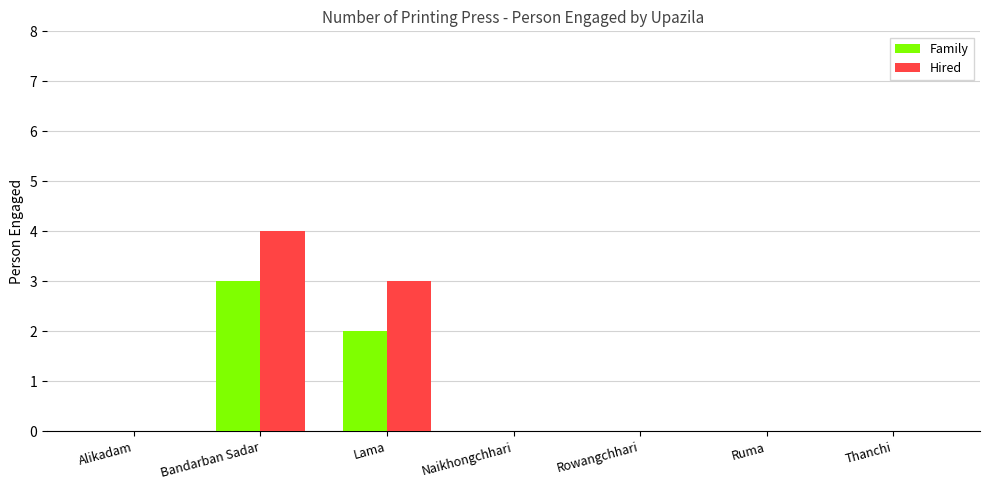

Which series changed the most between Bandarban Sadar and Rowangchhari?

Hired